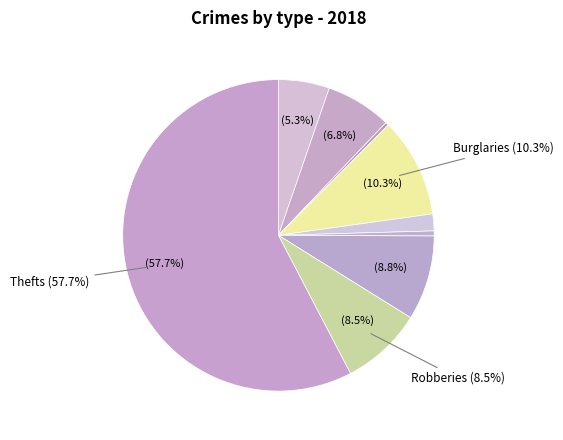

Count the number of slices in the pie.

9